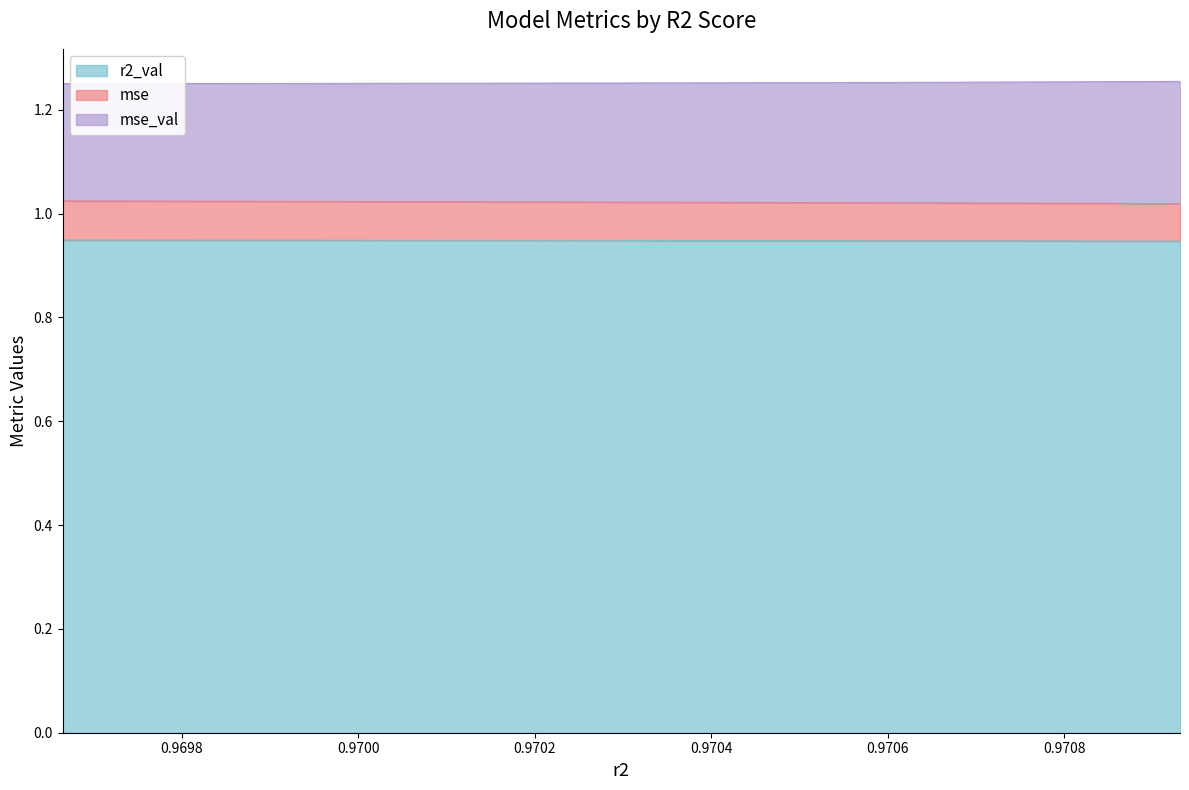

True or false: mse and mse_val intersect in this chart.

False